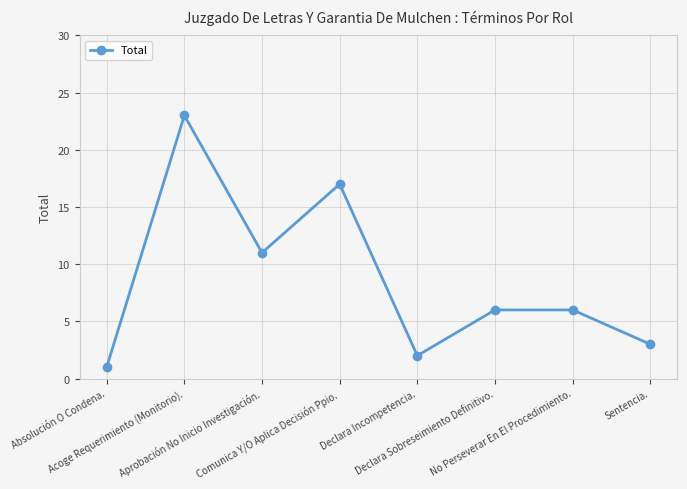

Is it true that the value at Aprobación No Inicio Investigación. is 18?

False